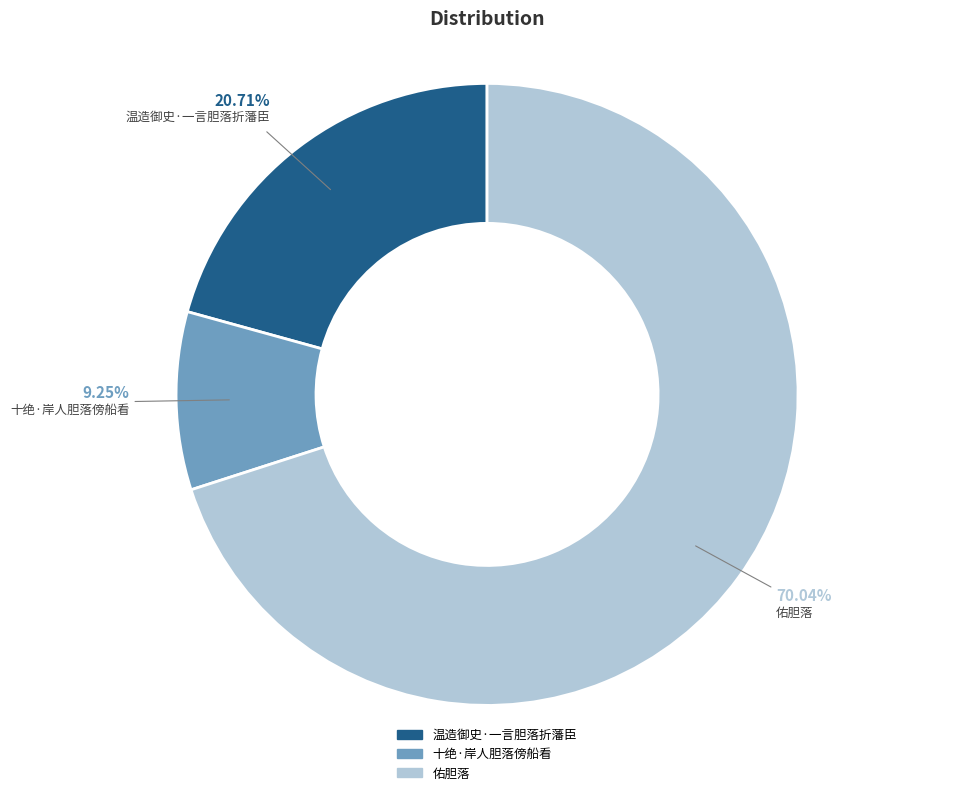

Between 佑胆落 and 温造御史·一言胆落折藩臣, which is larger?

佑胆落